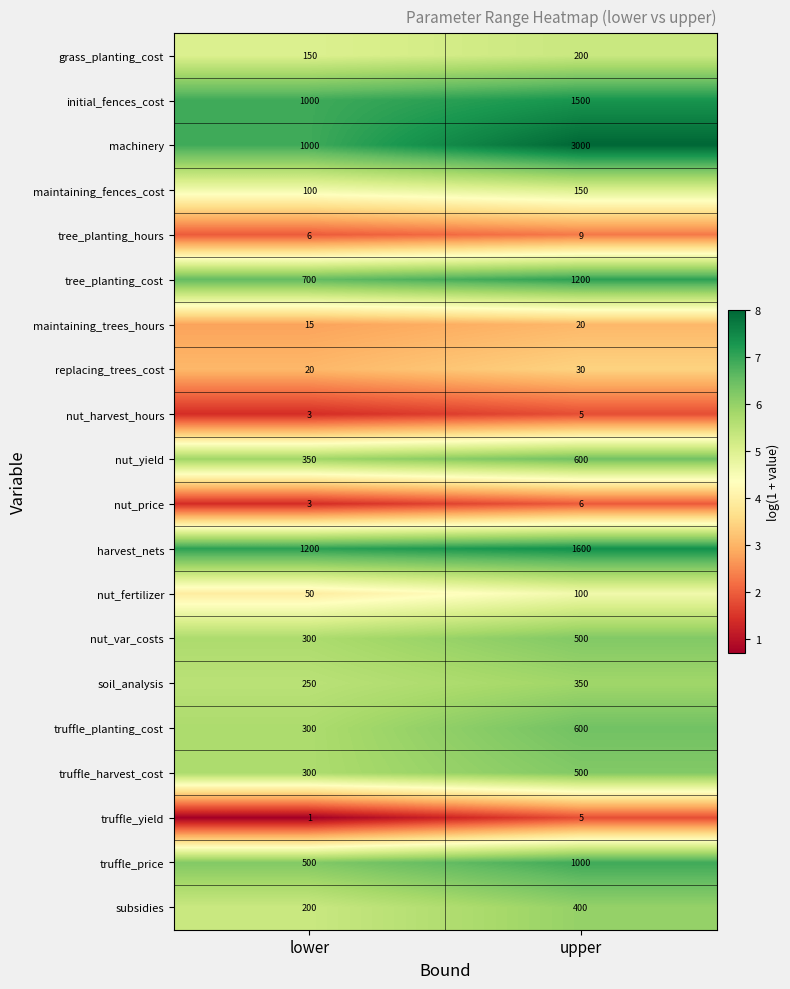

What is the sum of the soil_analysis values at upper and lower?

600